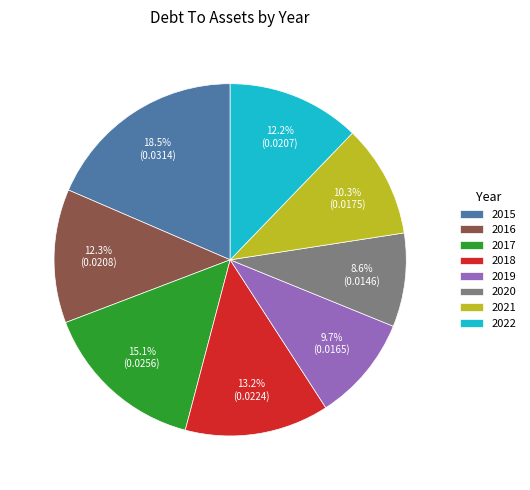

To the nearest percent, what is the average slice percentage?

12%